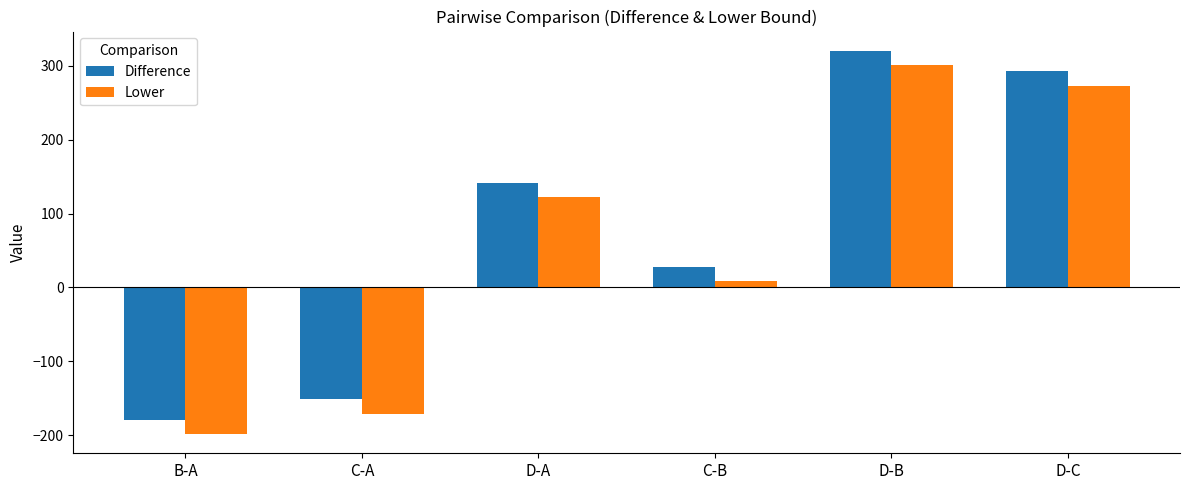

Reading left to right, what are all the values shown in this chart?

Difference: -179.1	-151.3	141.5	27.9	320.6	292.8
Lower: -198.6	-170.7	122.1	8.6	301.4	273.5